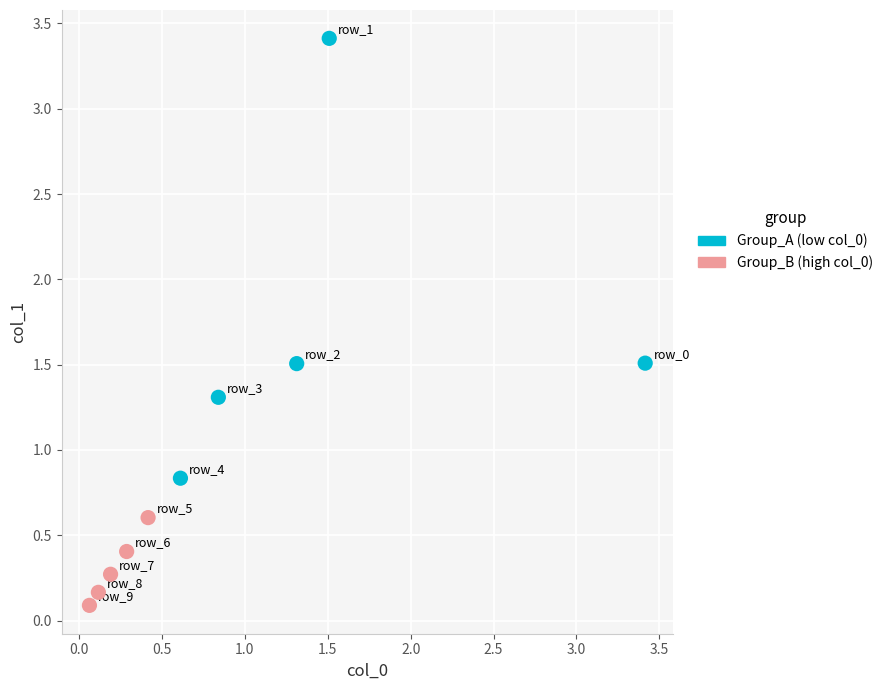

What are all the series names shown in the legend?

Group_A (low col_0), Group_B (high col_0)